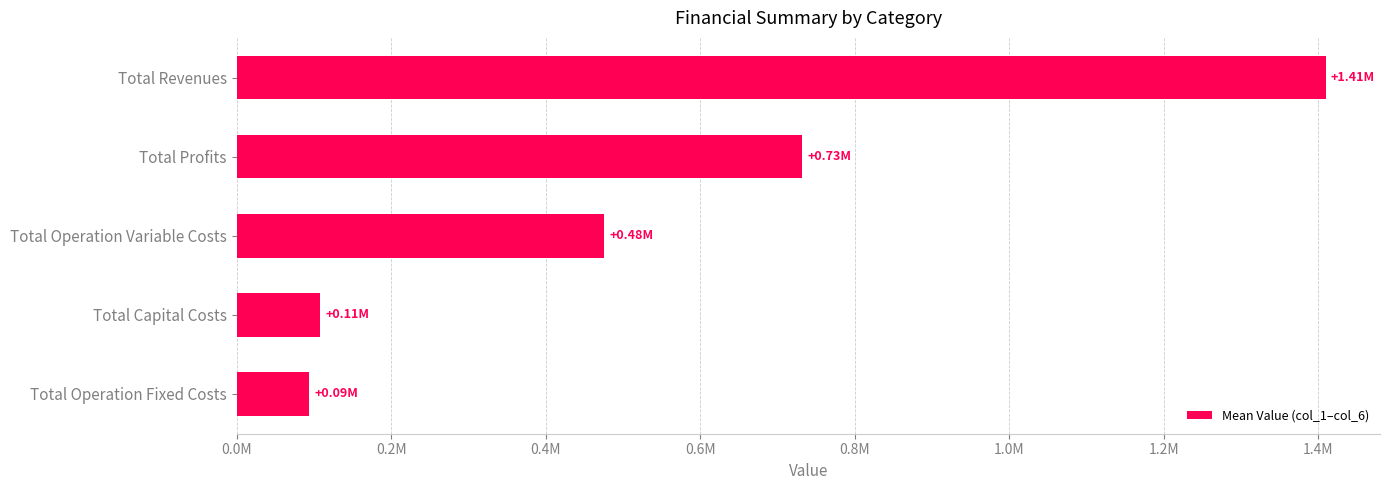

List the labels in order of value, largest first.

Total Revenues, Total Profits, Total Operation Variable Costs, Total Capital Costs, Total Operation Fixed Costs